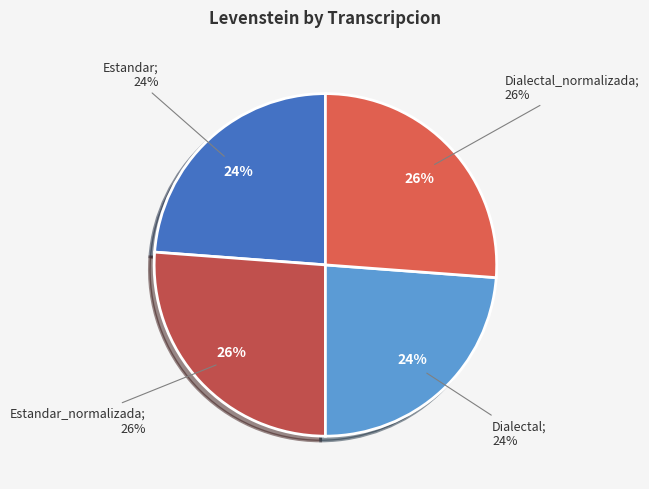

How much of the chart is everything except Estandar_normalizada?

73.8%